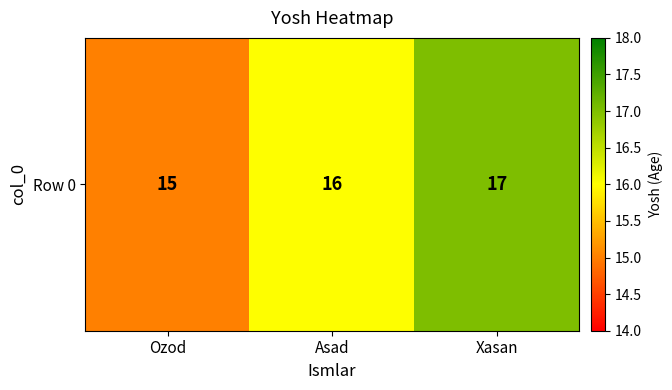

What is the ratio of the value at Ozod to the value at Asad?

0.9